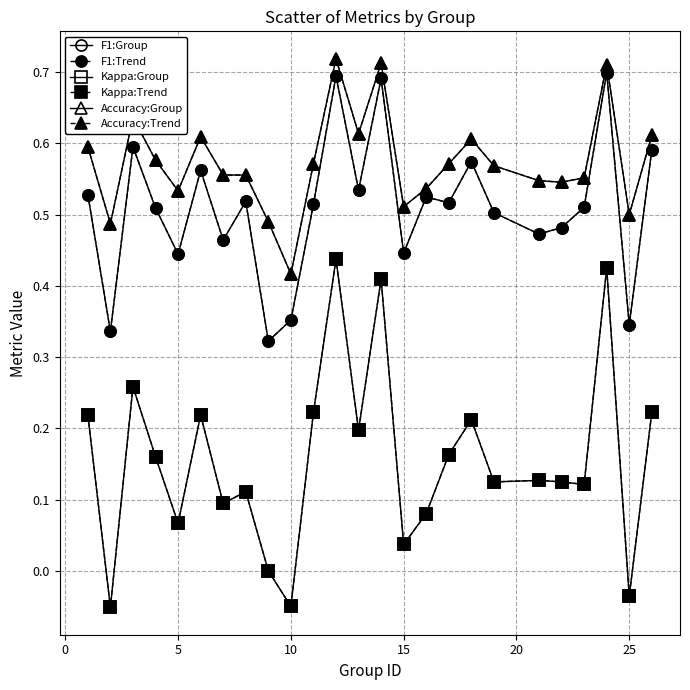

Does the chart have visible grid lines?

Yes